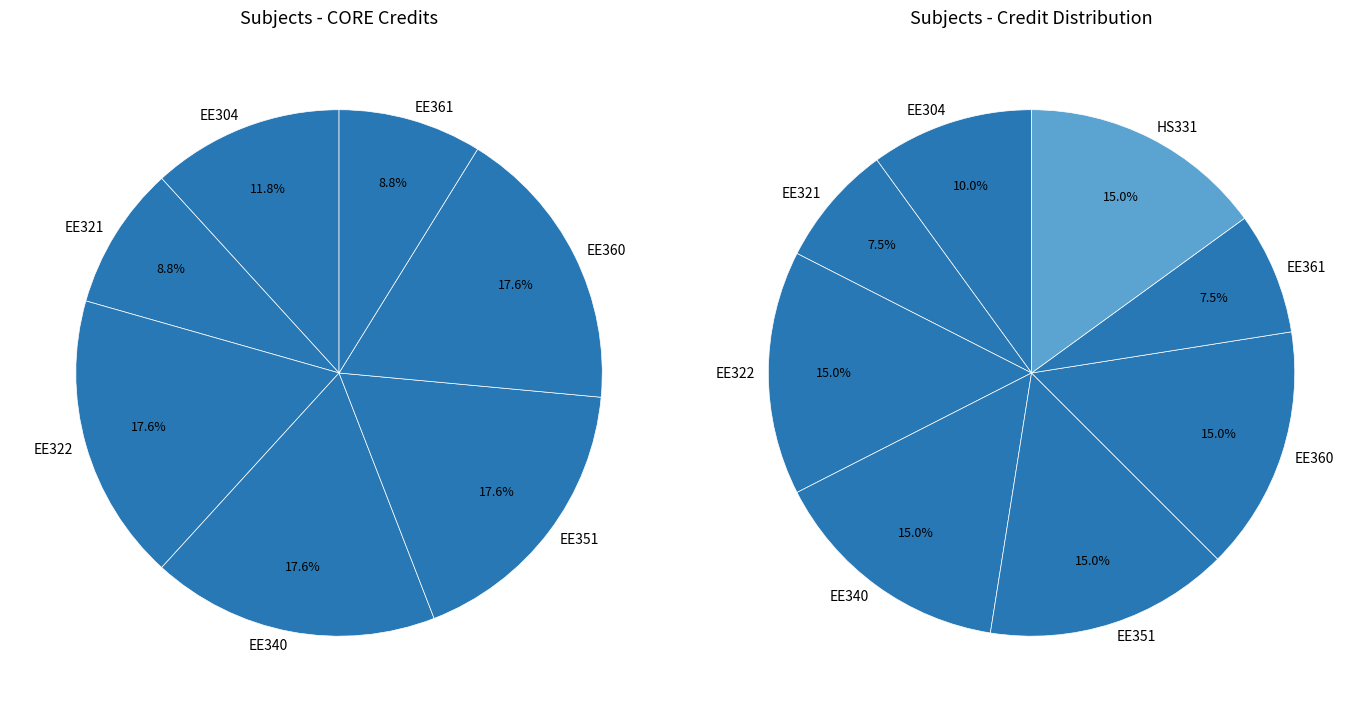

Which category has the smallest portion of the pie?

EE321